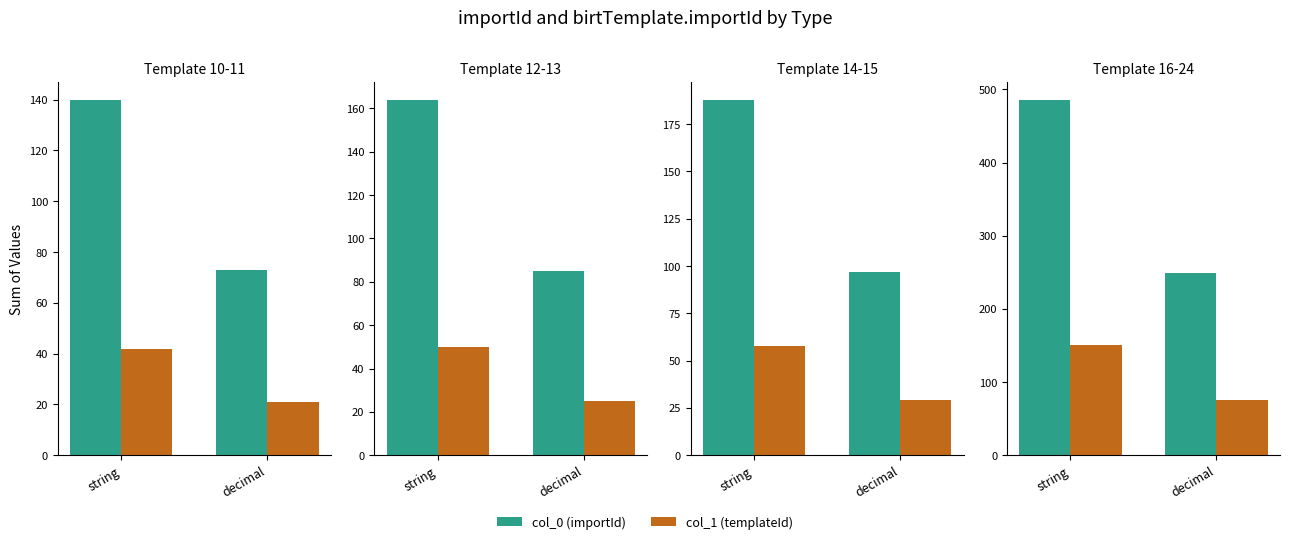

True or false: col_0 (importId) has a value of 713 at string.

False